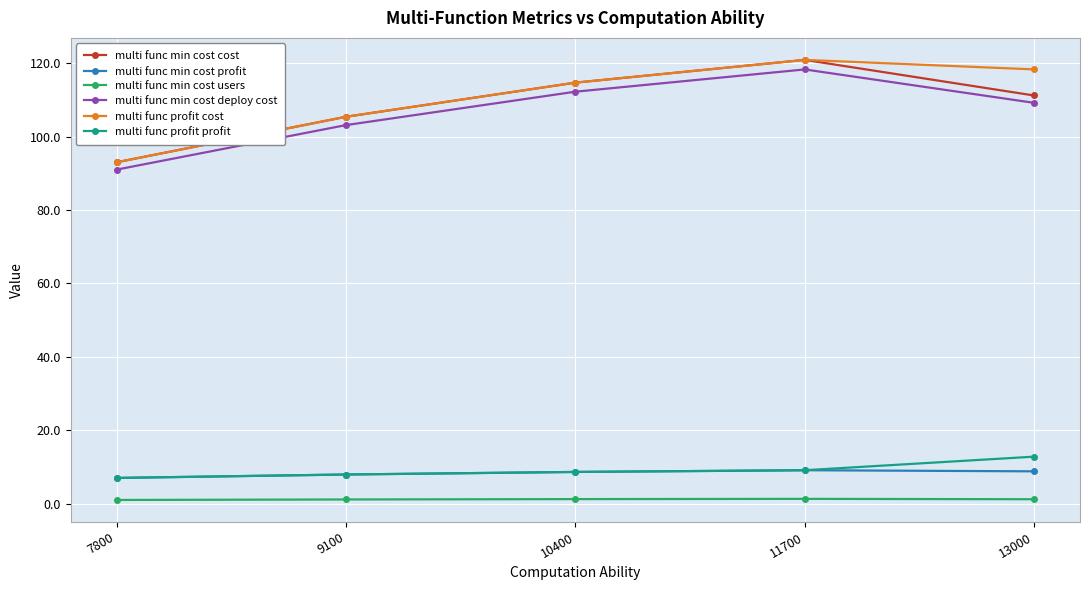

How many categories are shown in the chart?

5